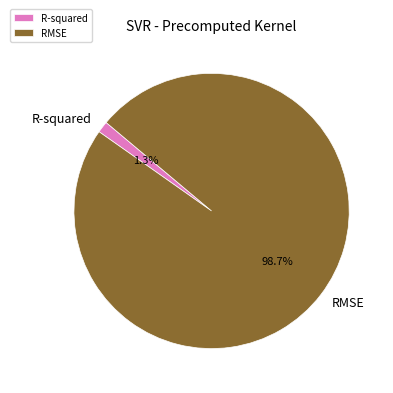

To the nearest percent, what is the difference between the RMSE and R-squared slice percentages?

97%